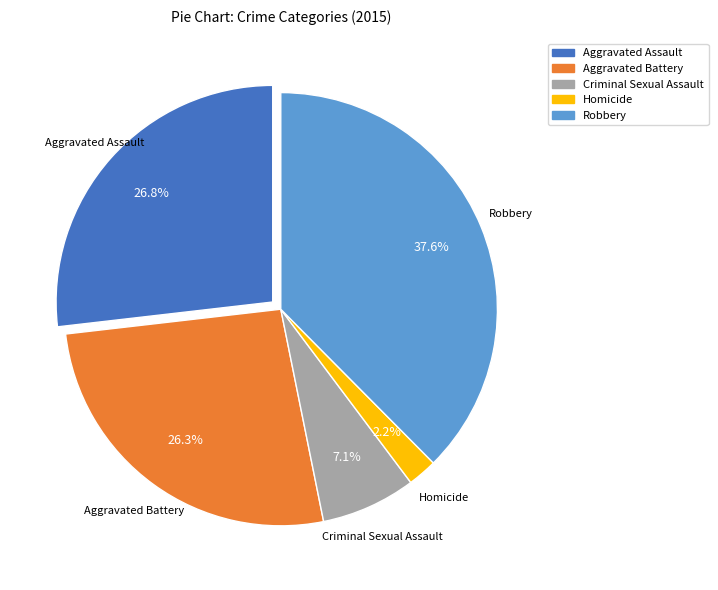

Count the number of slices in the pie.

5